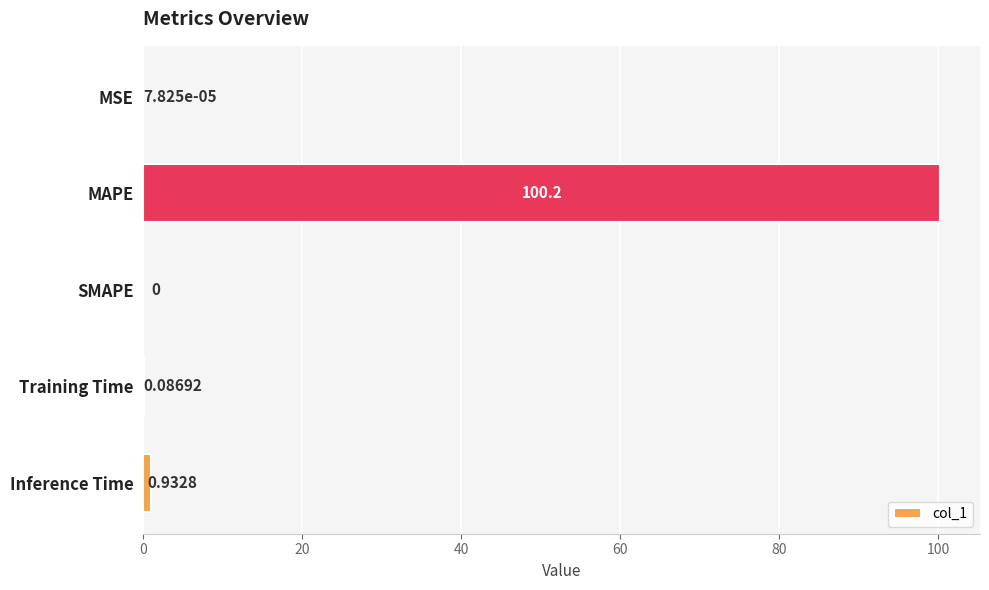

Which category has the highest value across all series?

MAPE